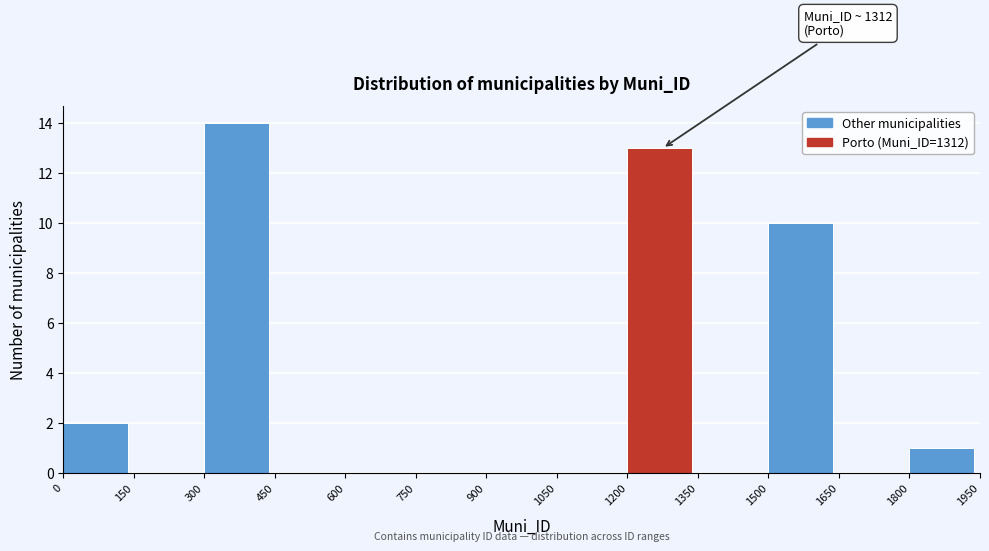

Over which range of the x-axis is the bar tallest?

300 to 450